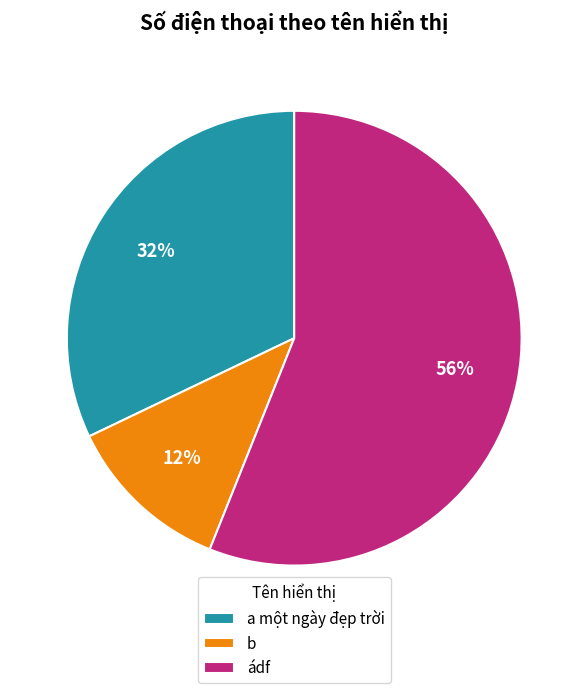

Count the number of slices in the pie.

3